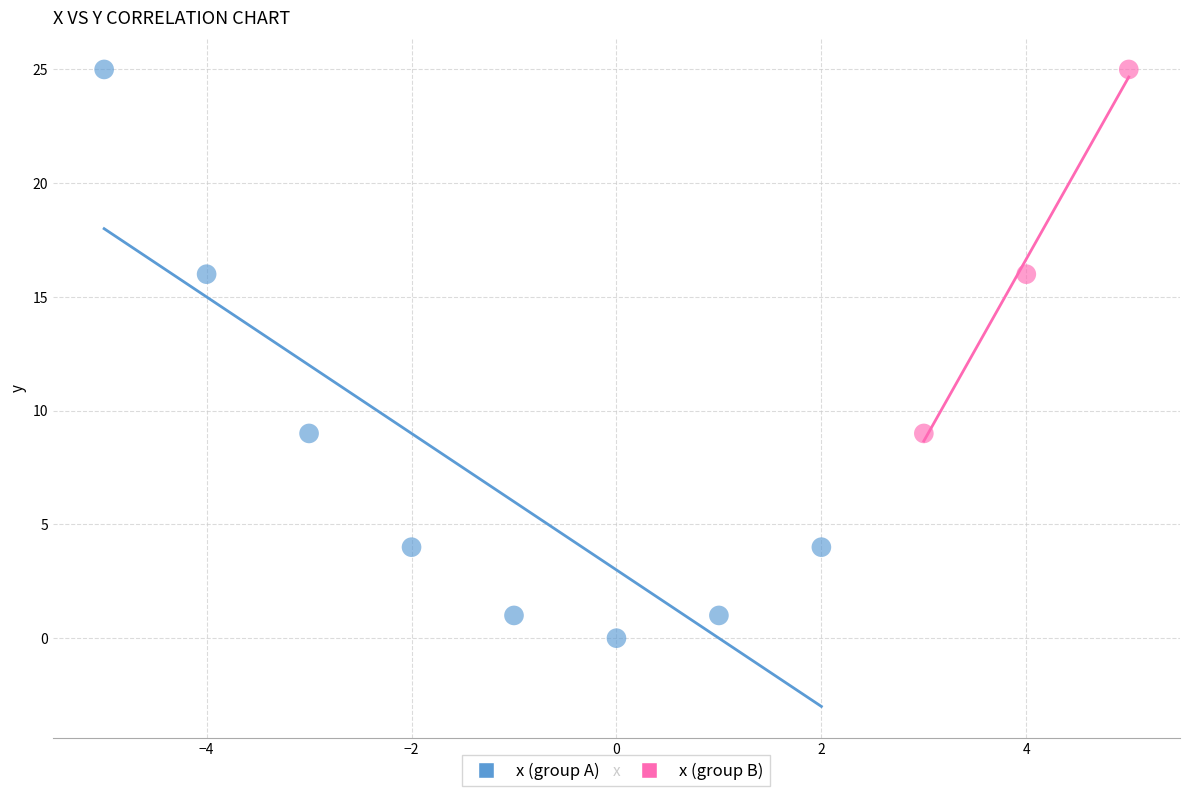

Which series reaches the minimum Y coordinate?

x (group A)